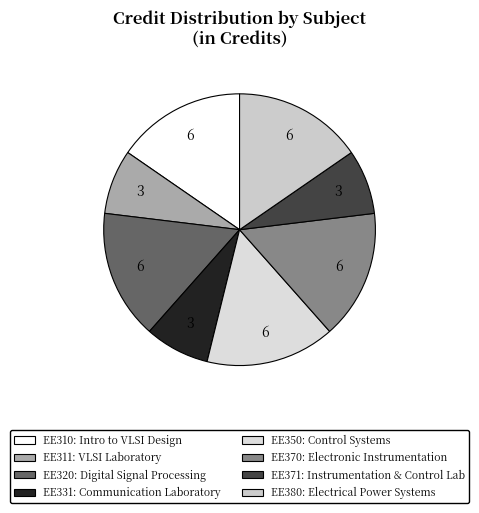

To the nearest percent, what portion does EE320 represent?

15%